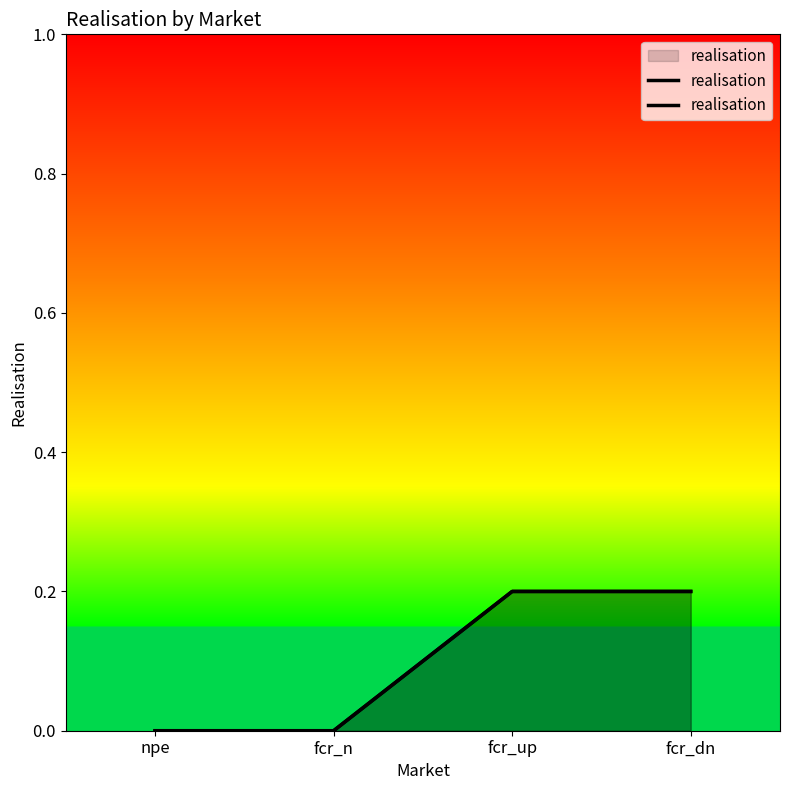

Reading left to right, transcribe all the data shown in this chart.

npe=0.0	fcr_n=0.0	fcr_up=0.2	fcr_dn=0.2